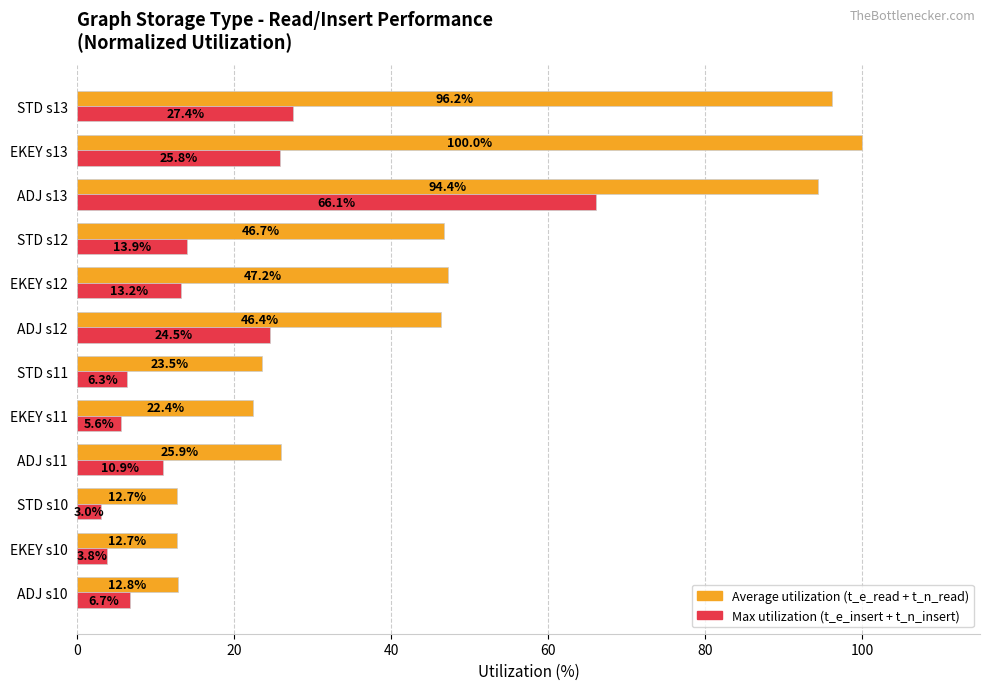

Rank the series by their maximum value, from lowest to highest.

Max utilization (t_e_insert + t_n_insert), Average utilization (t_e_read + t_n_read)